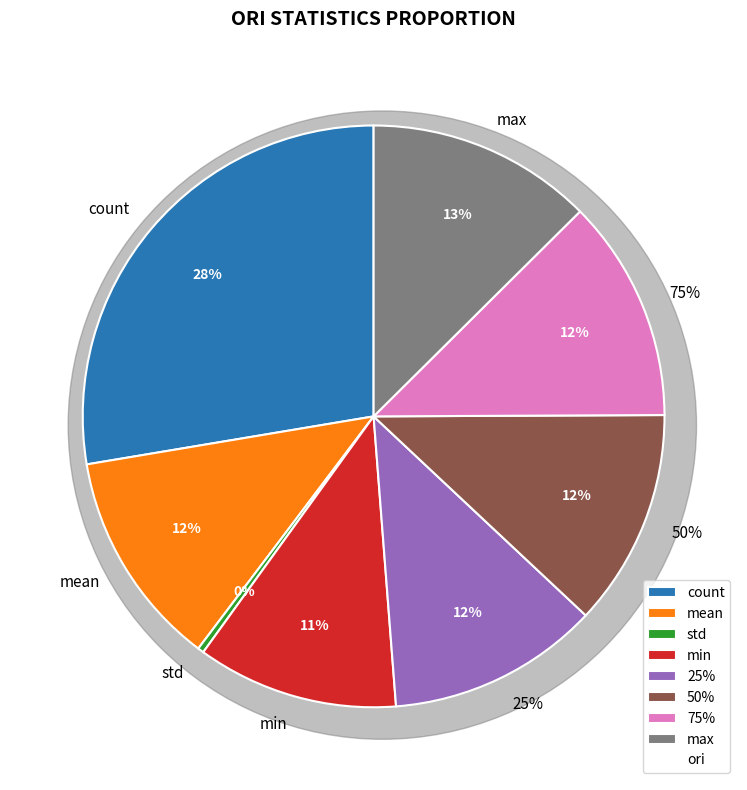

To the nearest percent, what percentage of the pie is 75%?

12%